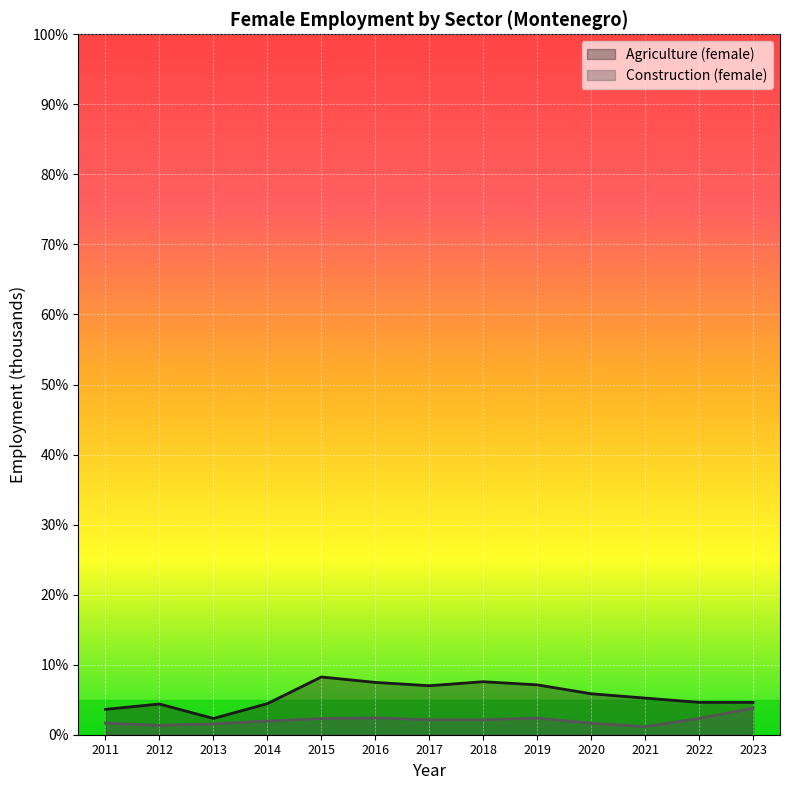

Where is Construction (female) nearest to the value 2?

2014